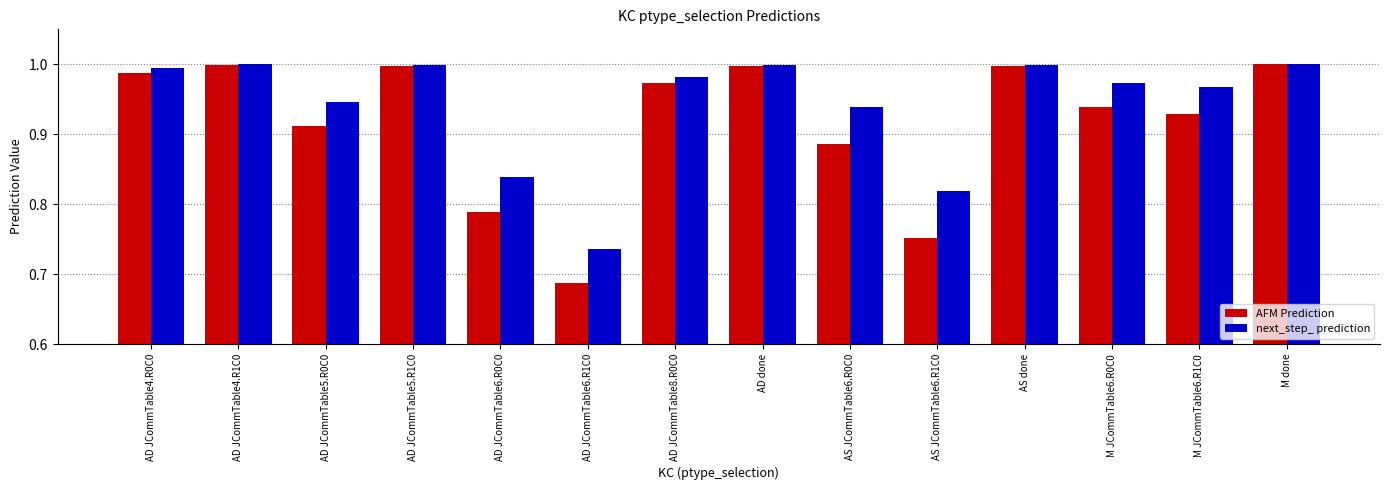

List the series in order of their overall mean, highest first.

next_step_ prediction, AFM Prediction